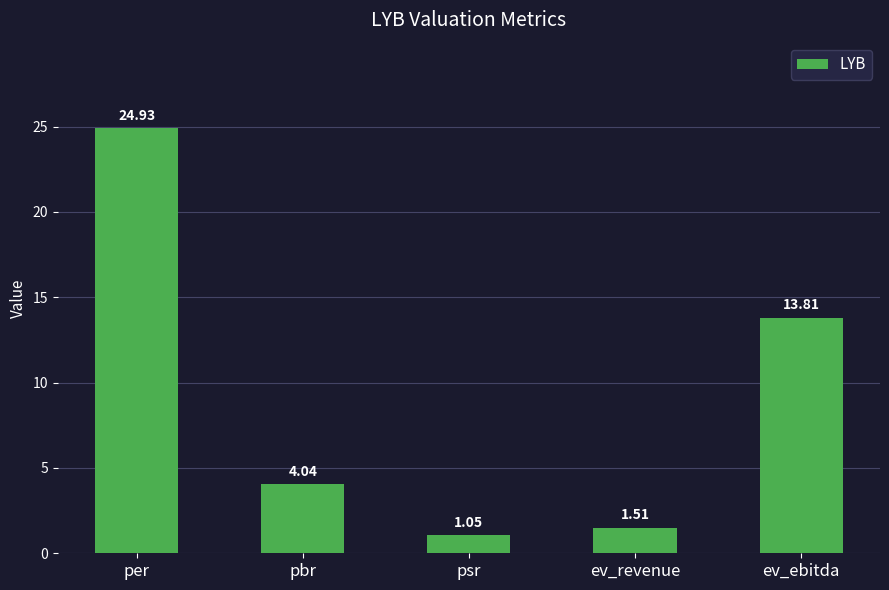

What is the label of the 2nd bar from the left?

pbr